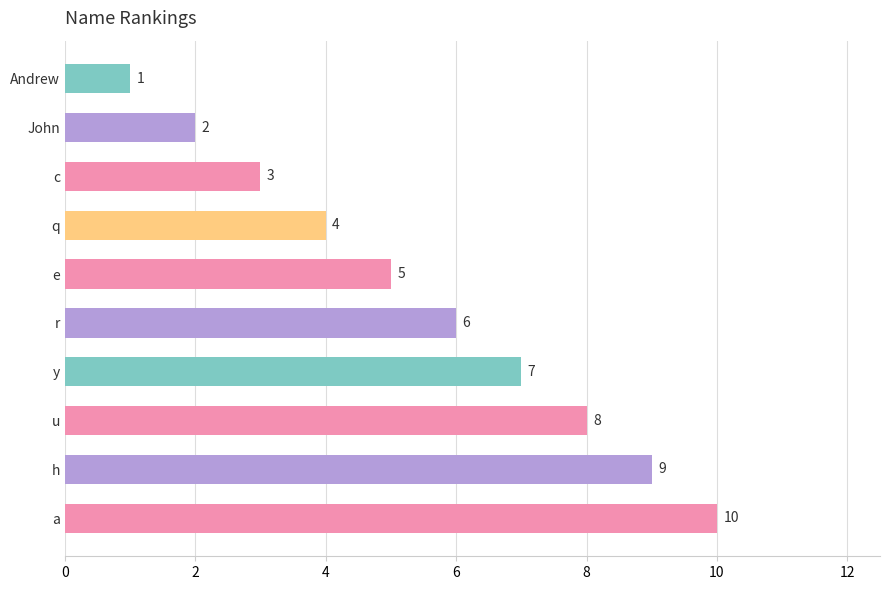

At which label is the value closest to 5?

e